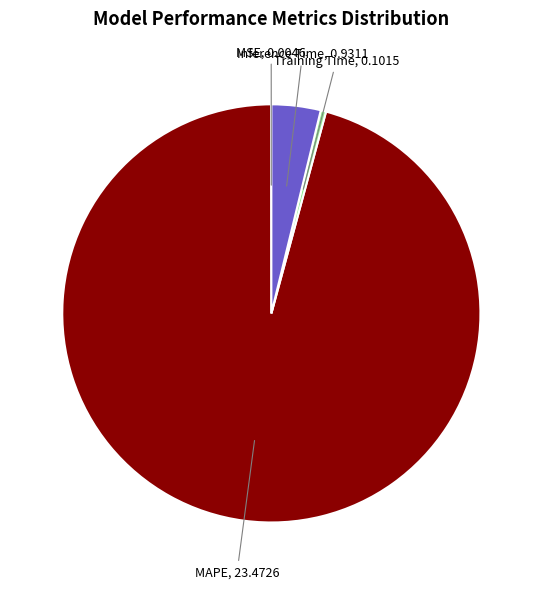

Is there a majority slice in this chart?

Yes